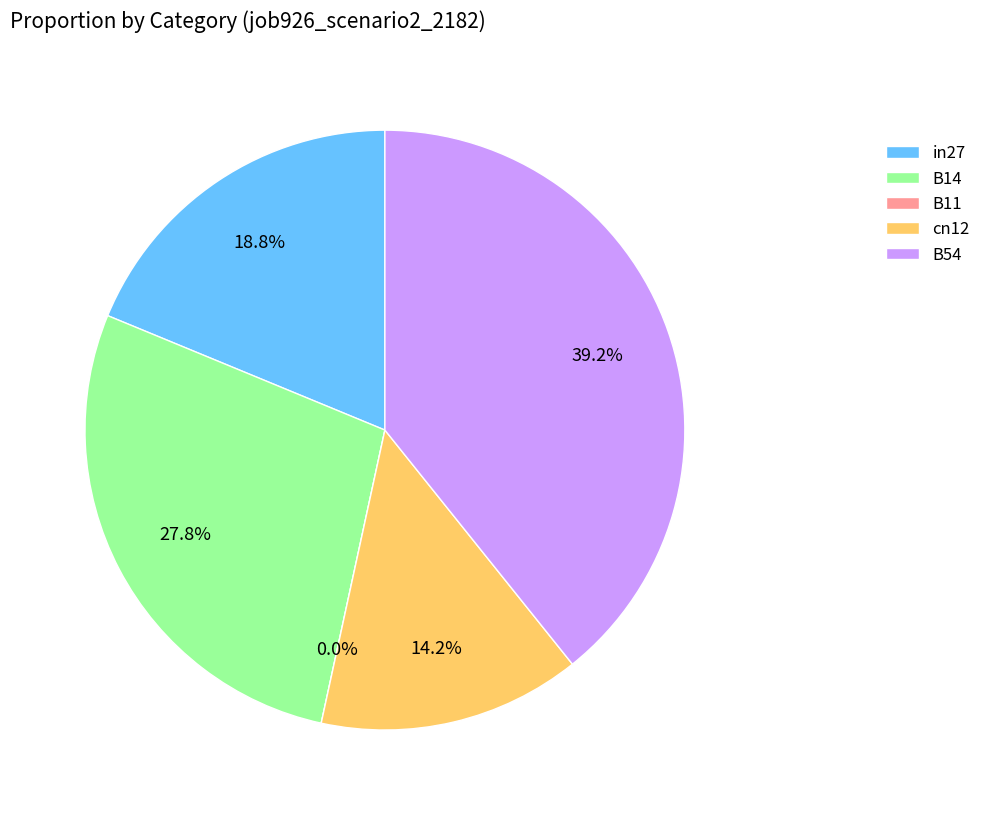

Does B54 represent more than half of the total?

No